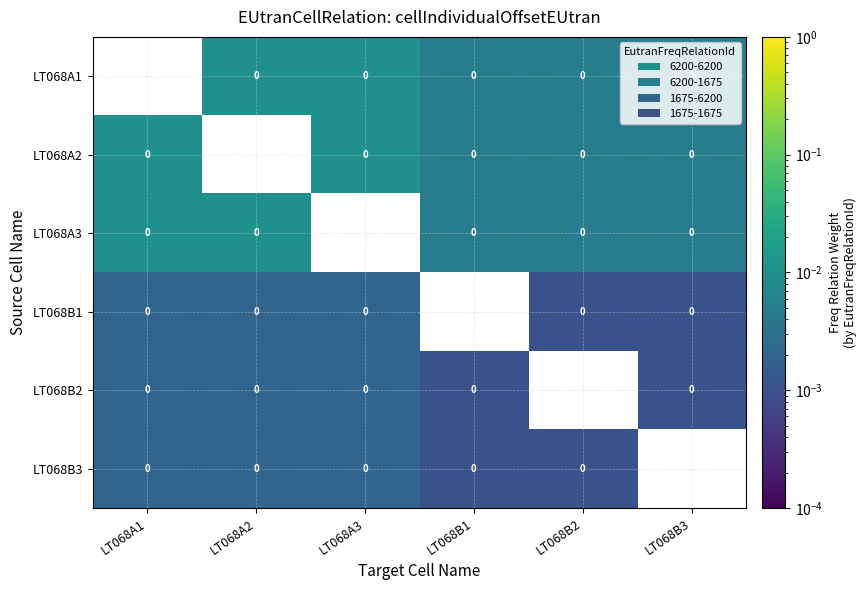

Is the value of LT068A2 at LT068A1 greater than the value of LT068B1 at LT068B3?

Yes